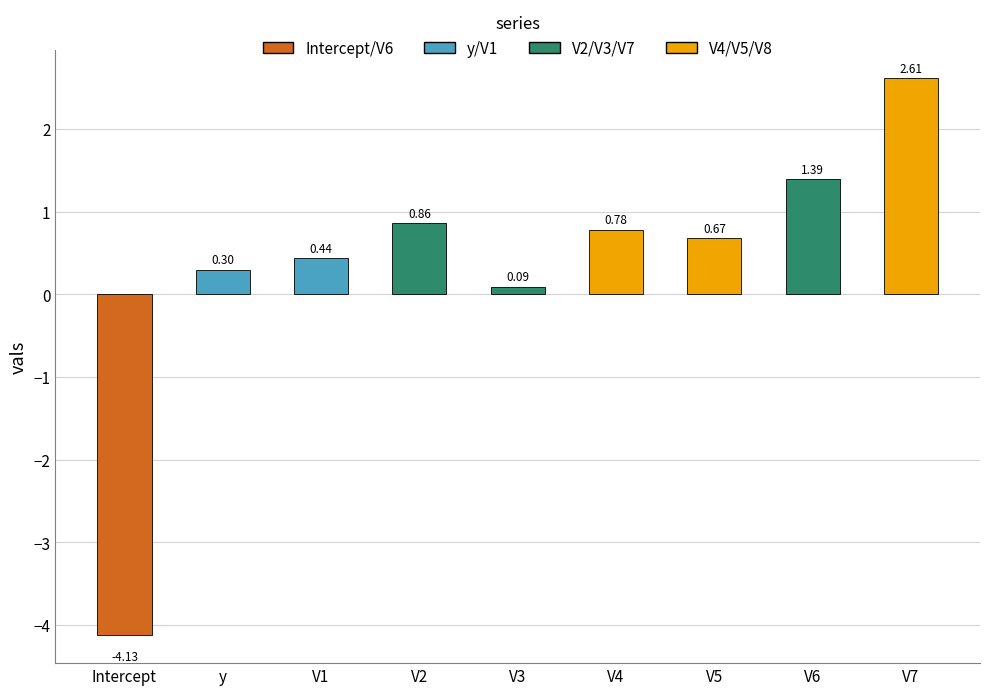

What is the difference between the maximum and minimum values?

6.7